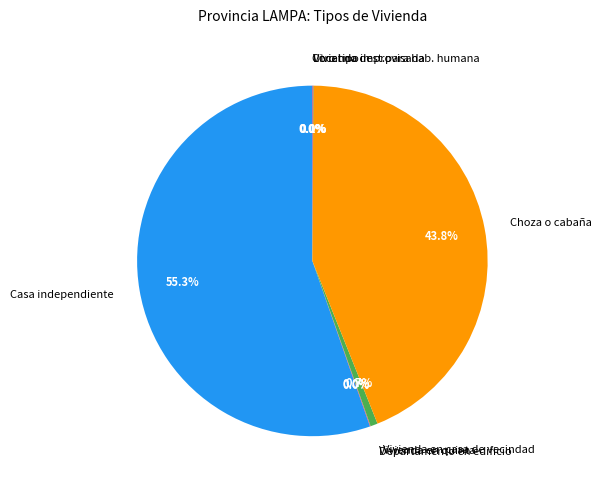

What percentage is the Casa independiente slice, to the nearest percent?

55%